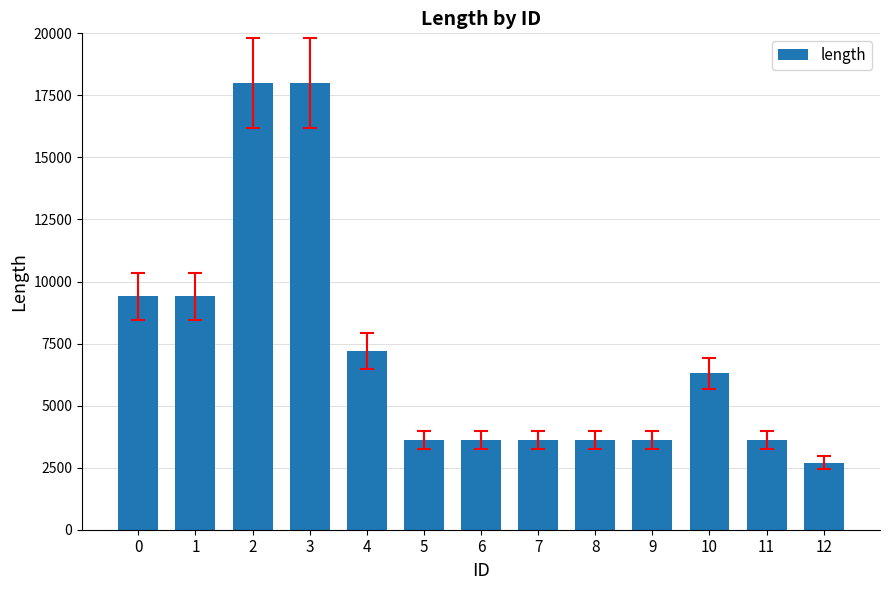

What is the ratio of the value at 11 to the value at 0?

0.4